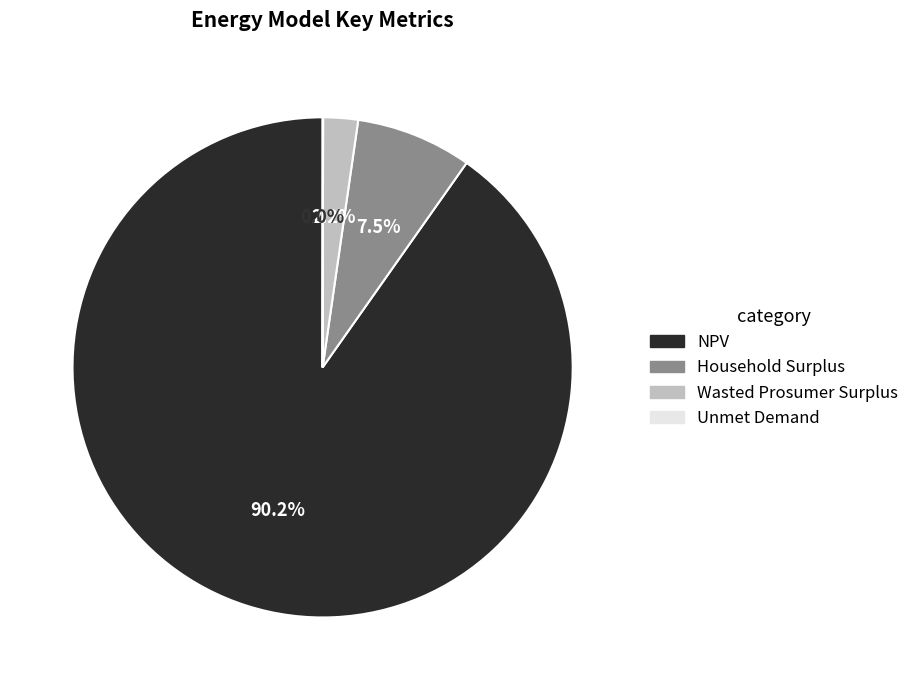

What is the largest slice in the pie chart?

NPV